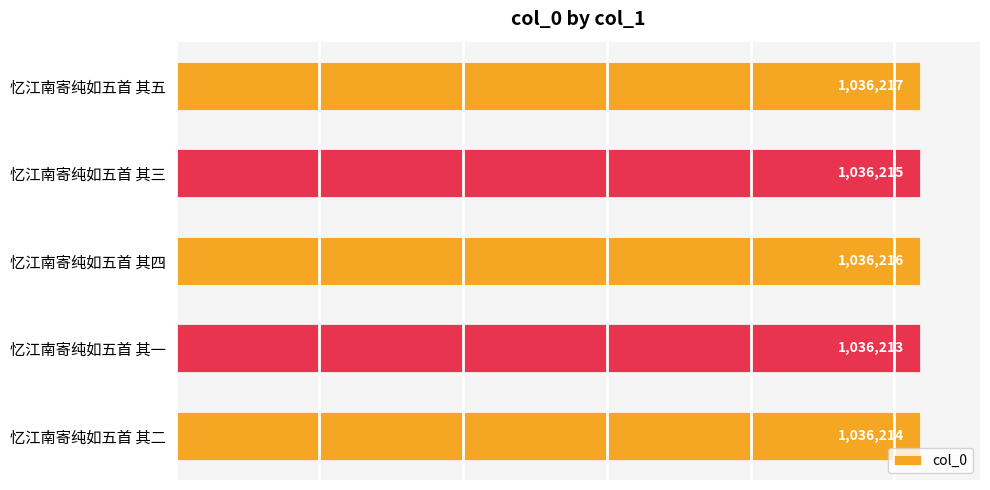

What is the smallest value displayed?

1036213